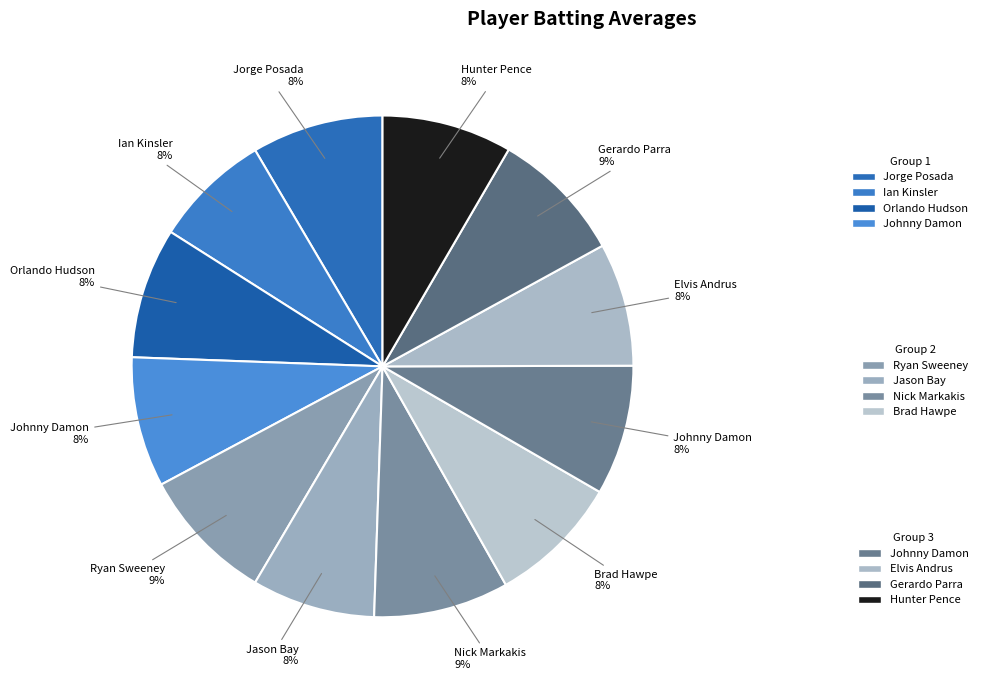

How many slices are in this pie chart?

12